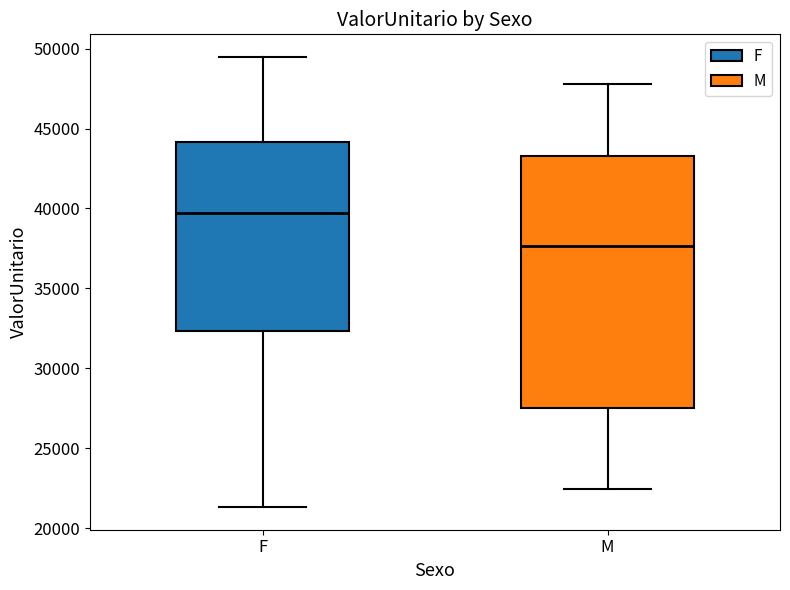

Reading left to right, transcribe this box plot: for each box, give where its median line is, the range the box spans, and where its two whiskers end, as read against the y-axis. The values are not printed on the chart, so give them approximately, as read against the axis.

F: median 39500, box 32500 to 44000, whiskers 21500 to 49500
M: median 37500, box 27500 to 43500, whiskers 22500 to 48000